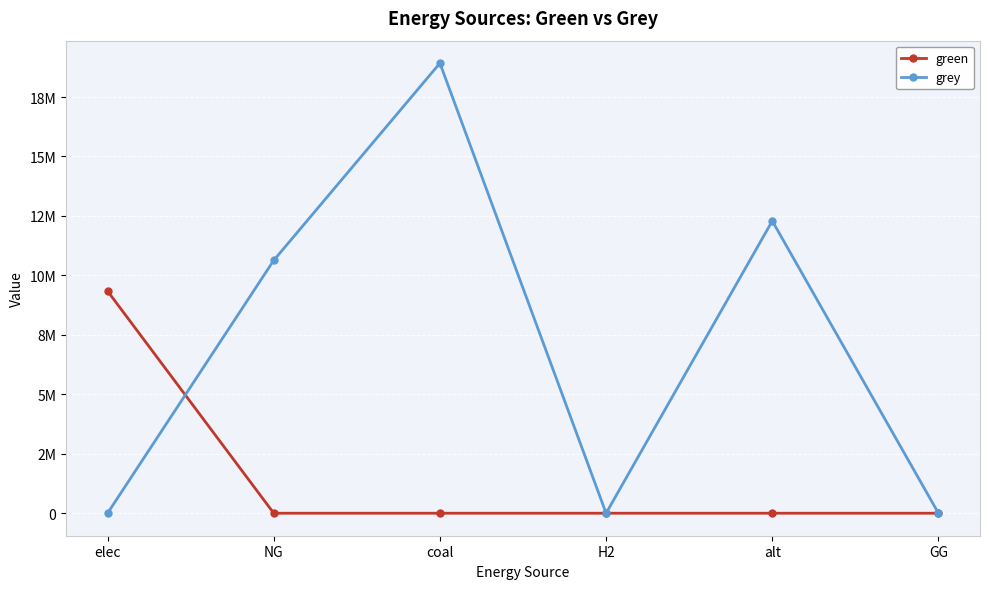

At coal, list the series in order from smallest to largest.

green, grey